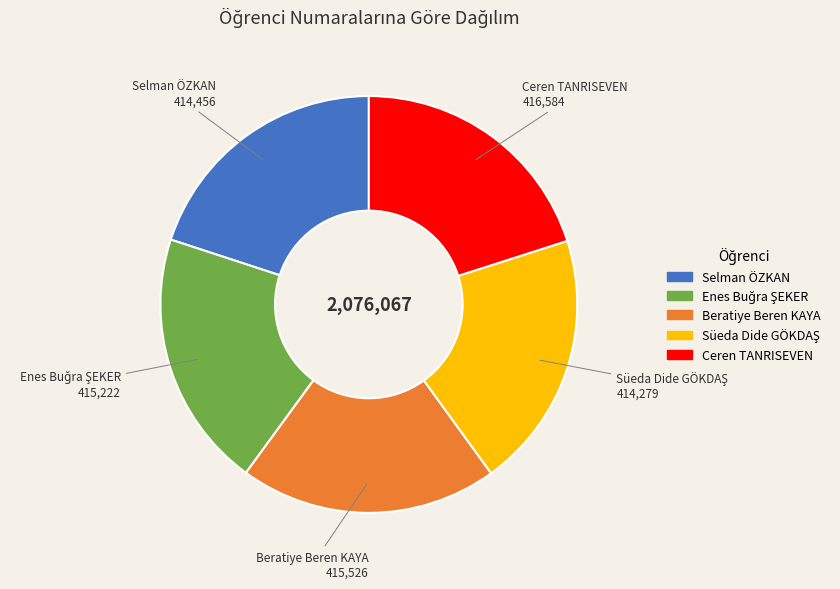

Count the number of slices in the pie.

5